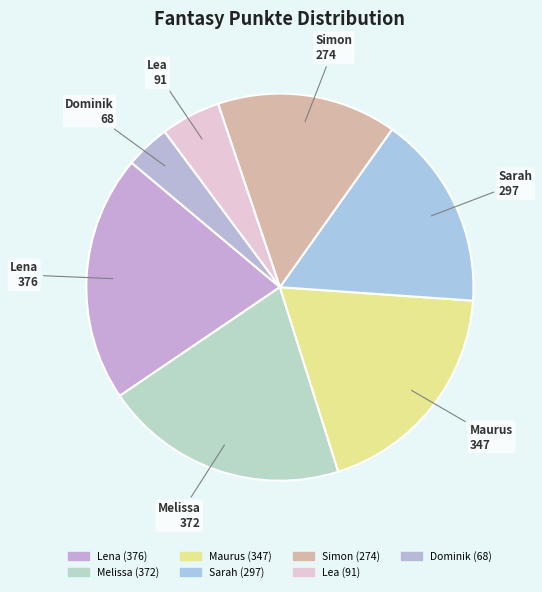

What is the largest slice in the pie chart?

Lena